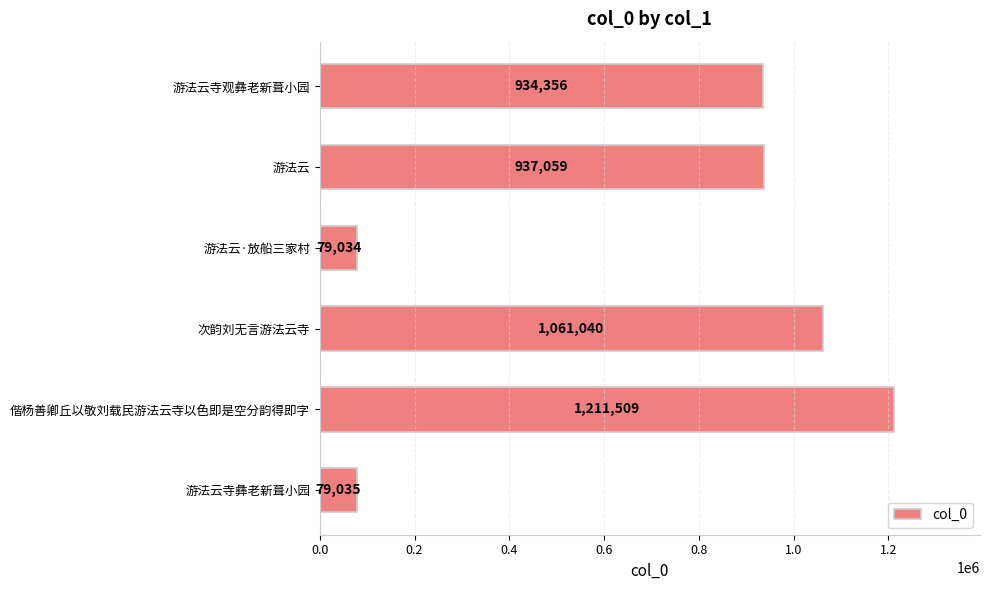

What is the change in value from 游法云 to 偕杨善卿丘以敬刘载民游法云寺以色即是空分韵得即字?

+274450